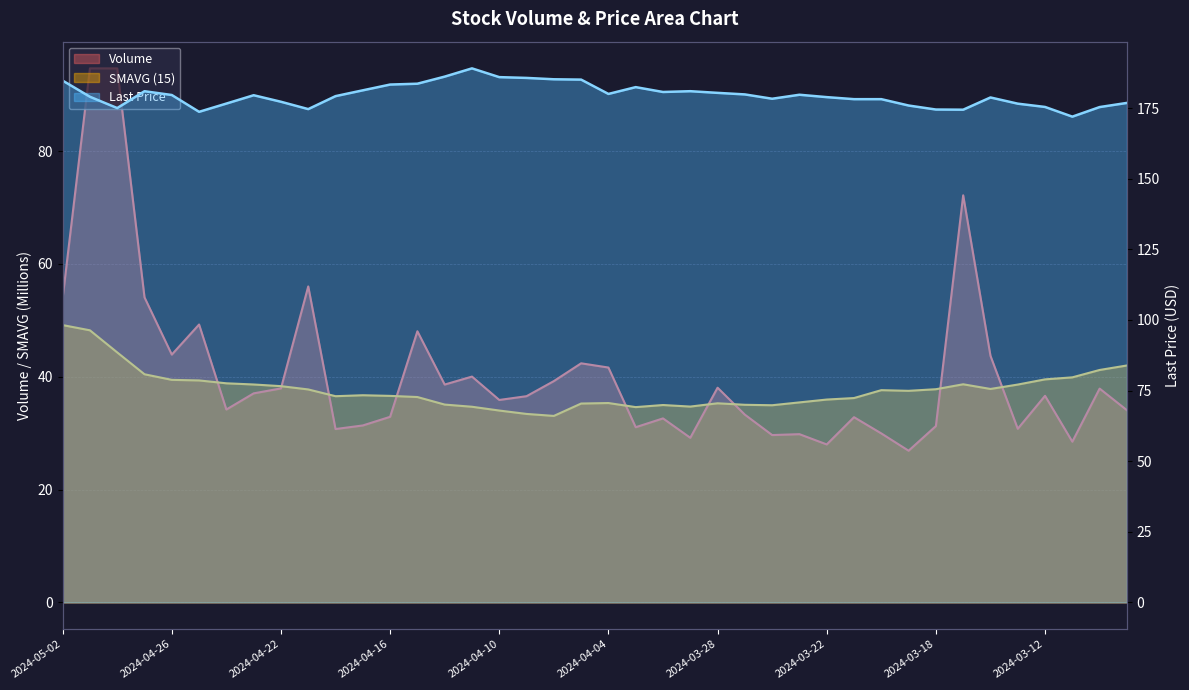

Where does the Volume series first go above 36?

2024-05-02